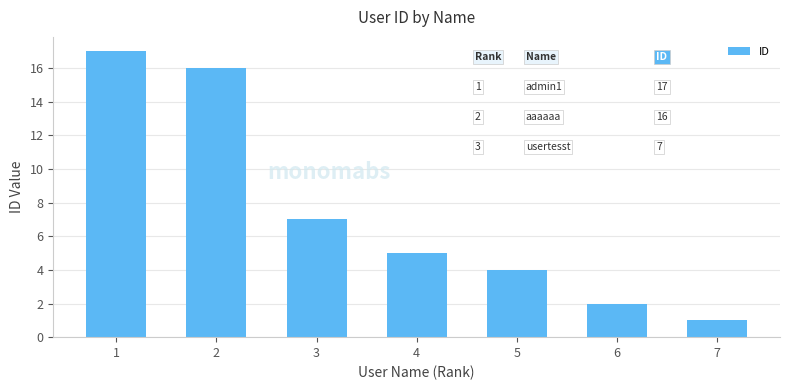

Reading right to left, list all the values displayed in this chart.

1	2	4	5	7	16	17